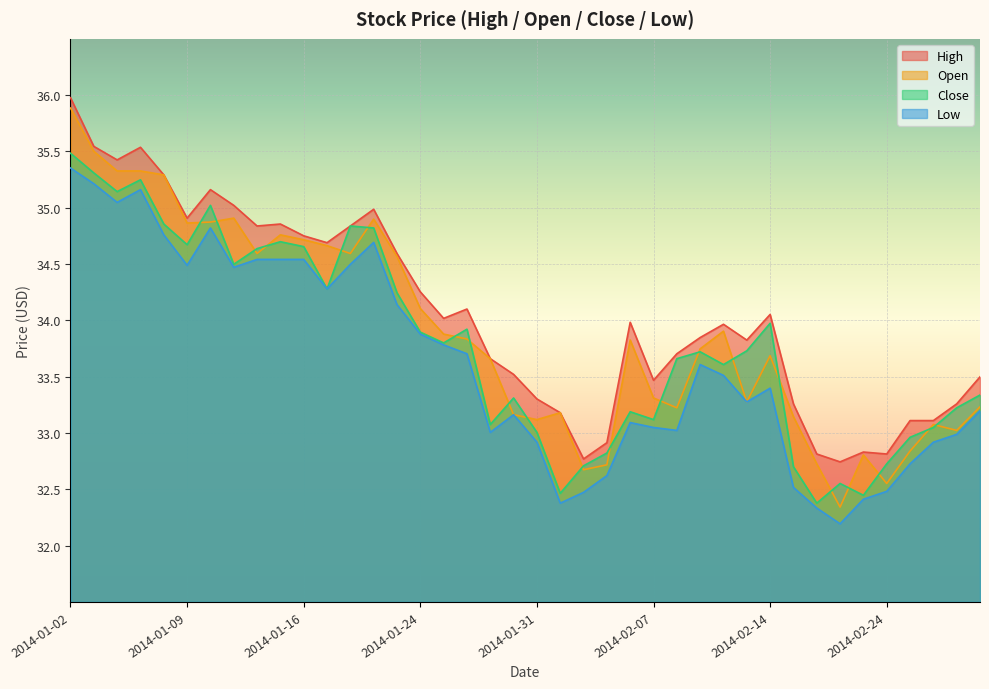

True or false: close and high intersect in this chart.

False